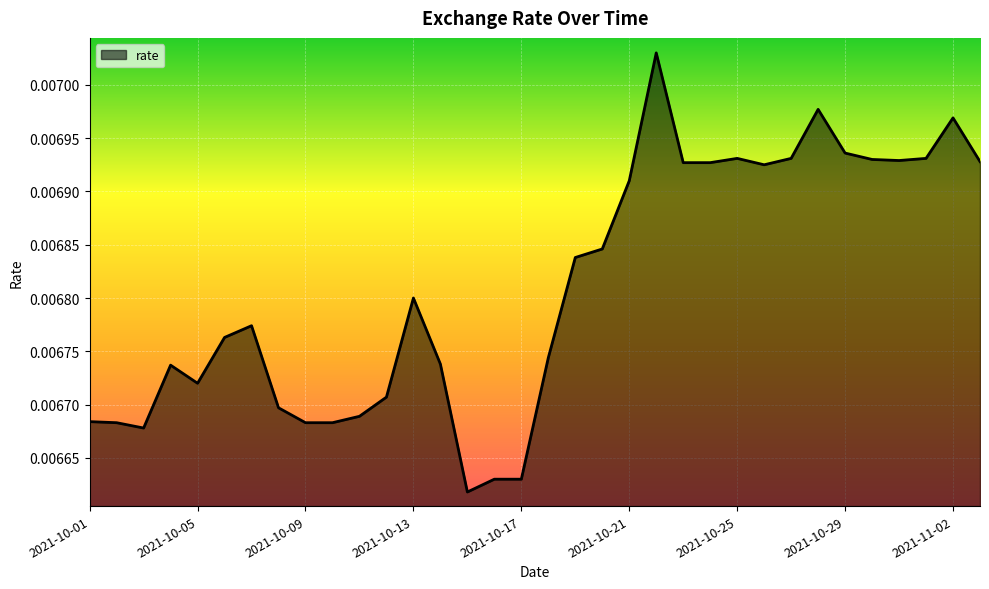

How many interior local valleys (lower than both neighbors) does the data have?

5